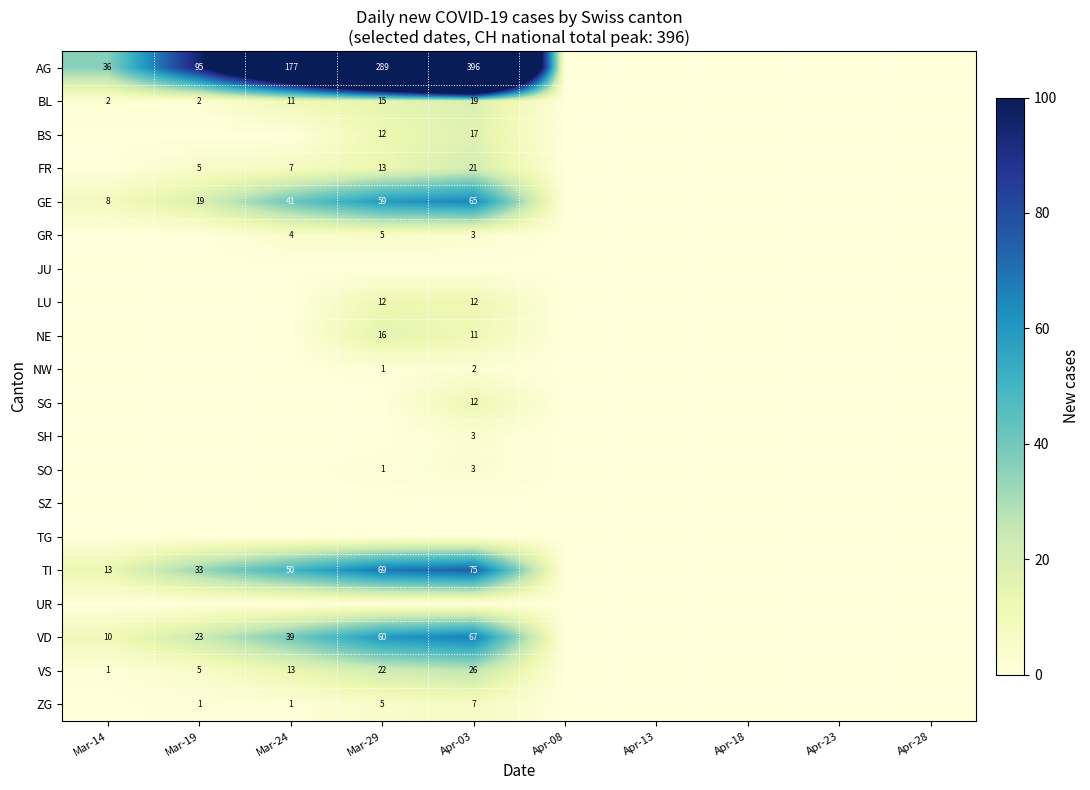

True or false: VS has a value of 35 at Apr-03.

False